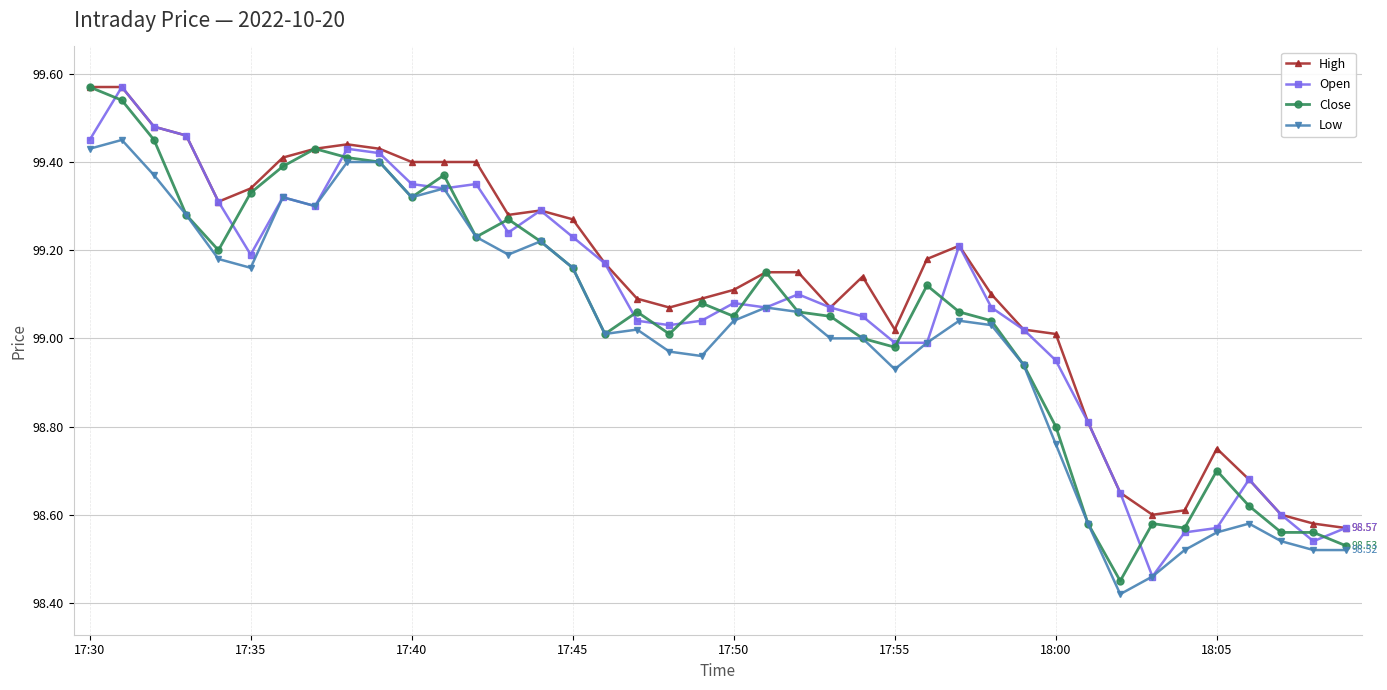

At how many categories does at least one series exceed 98?

40